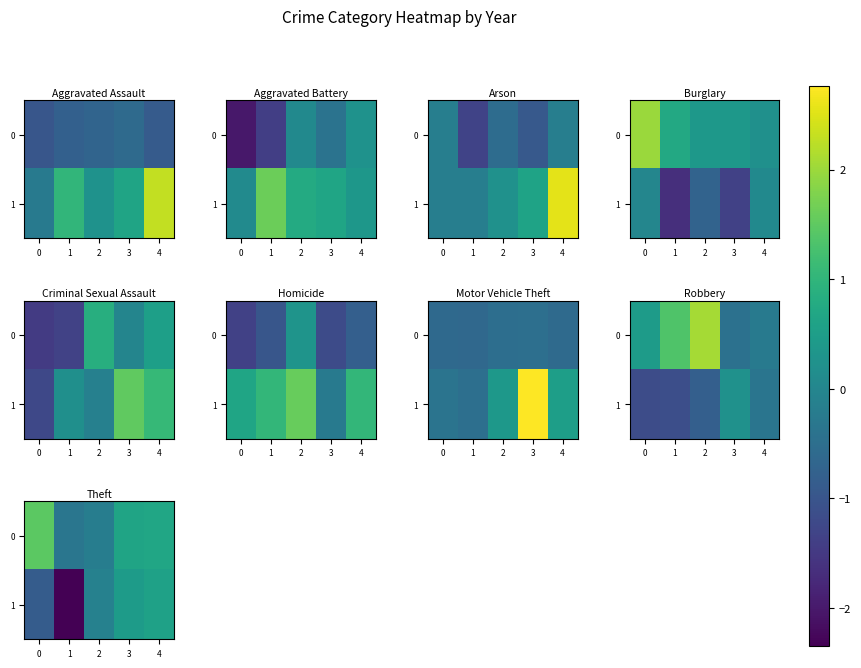

The value of 1 at 3 is 0.2. True or false?

False